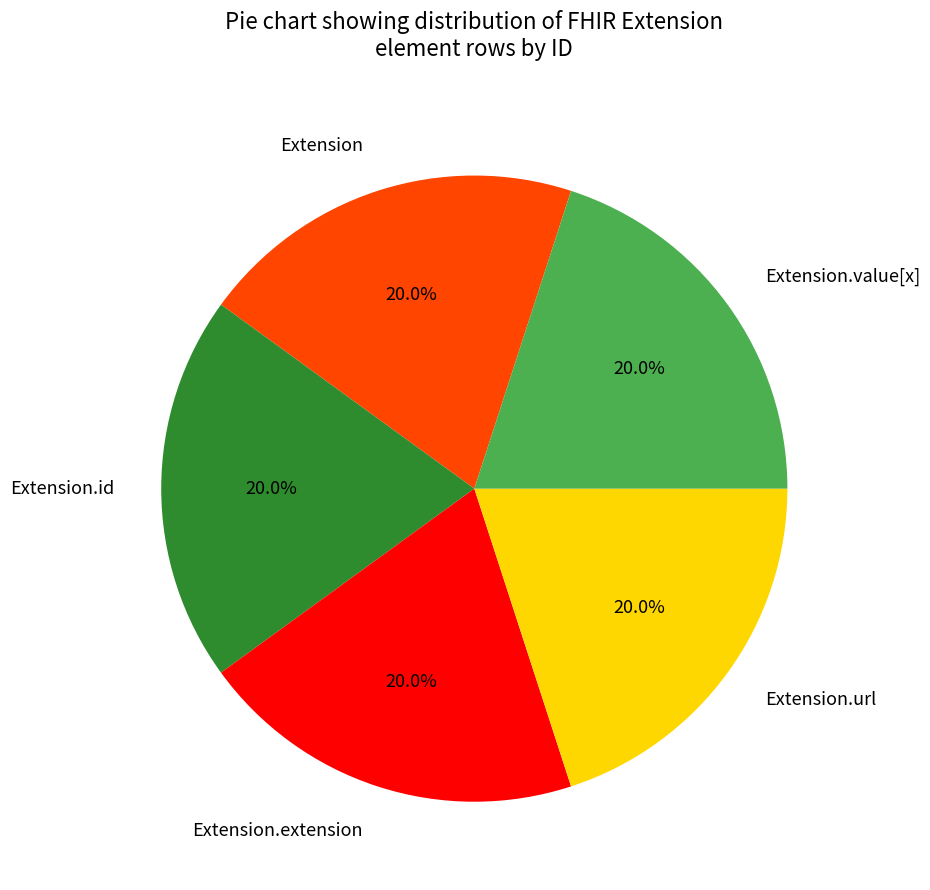

How many slices are in this pie chart?

5